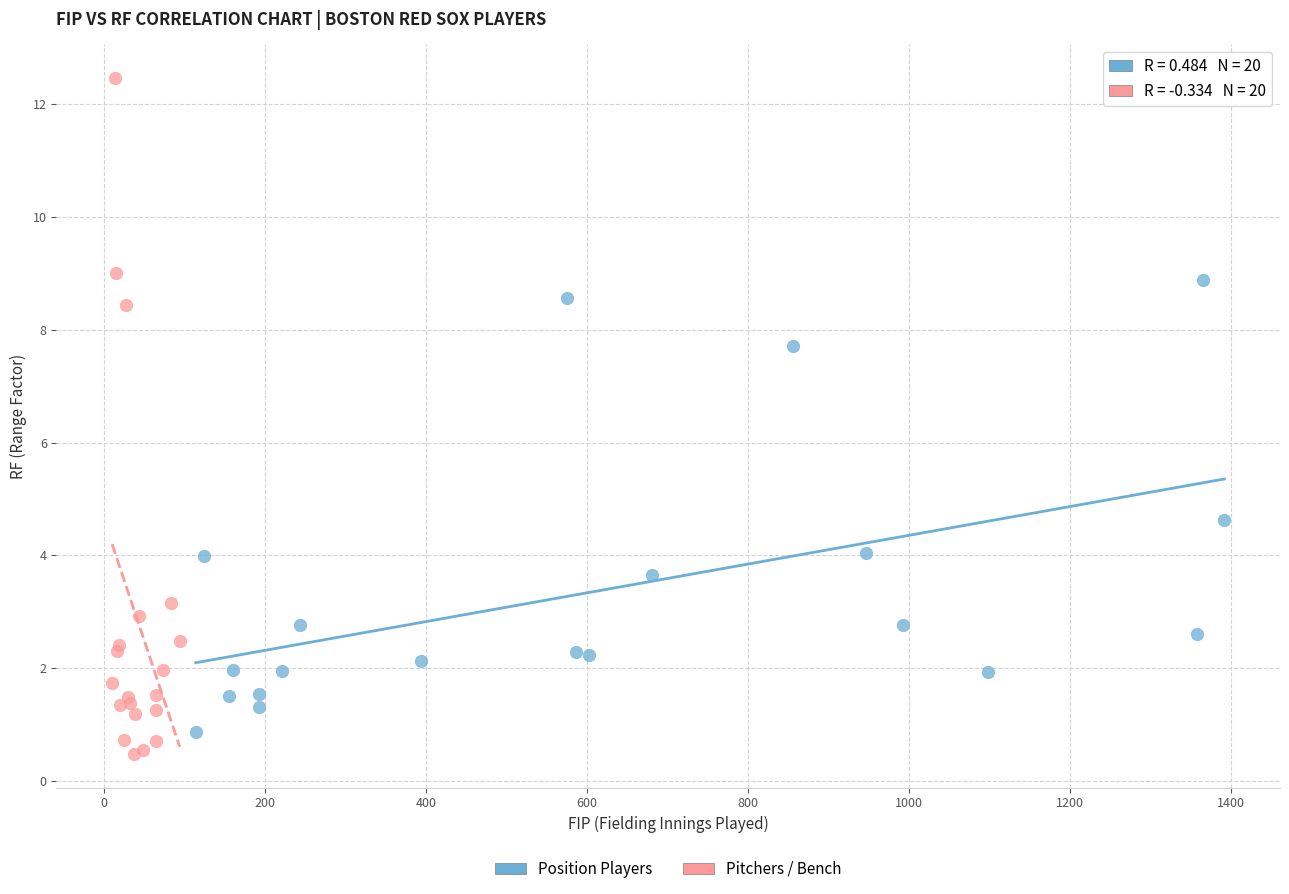

Which series contains the highest Y value?

Pitchers / Bench